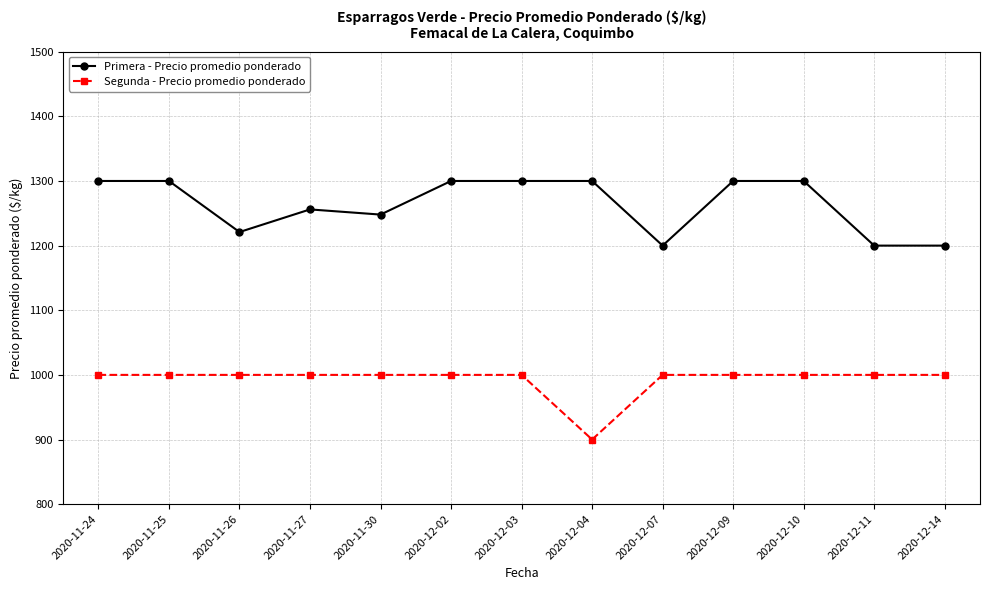

Read the Primera - Precio promedio ponderado value at 2020-11-25, to the nearest 10.

1300